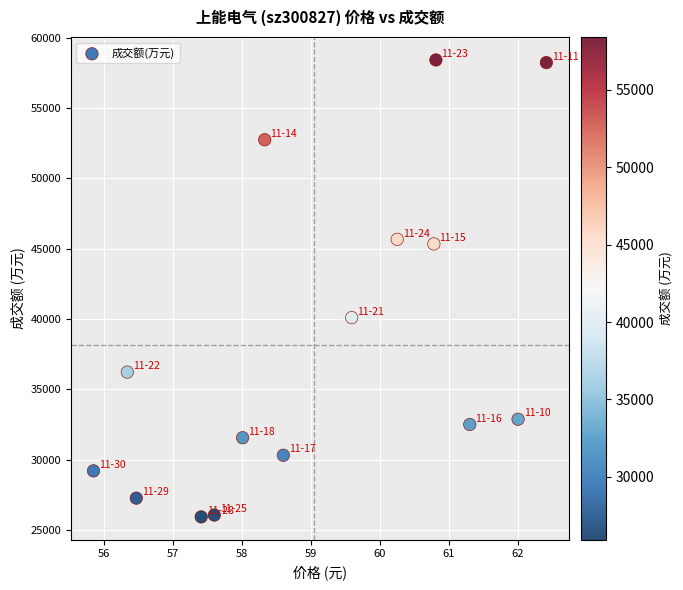

What is the range of Y values (max minus min)?

32491